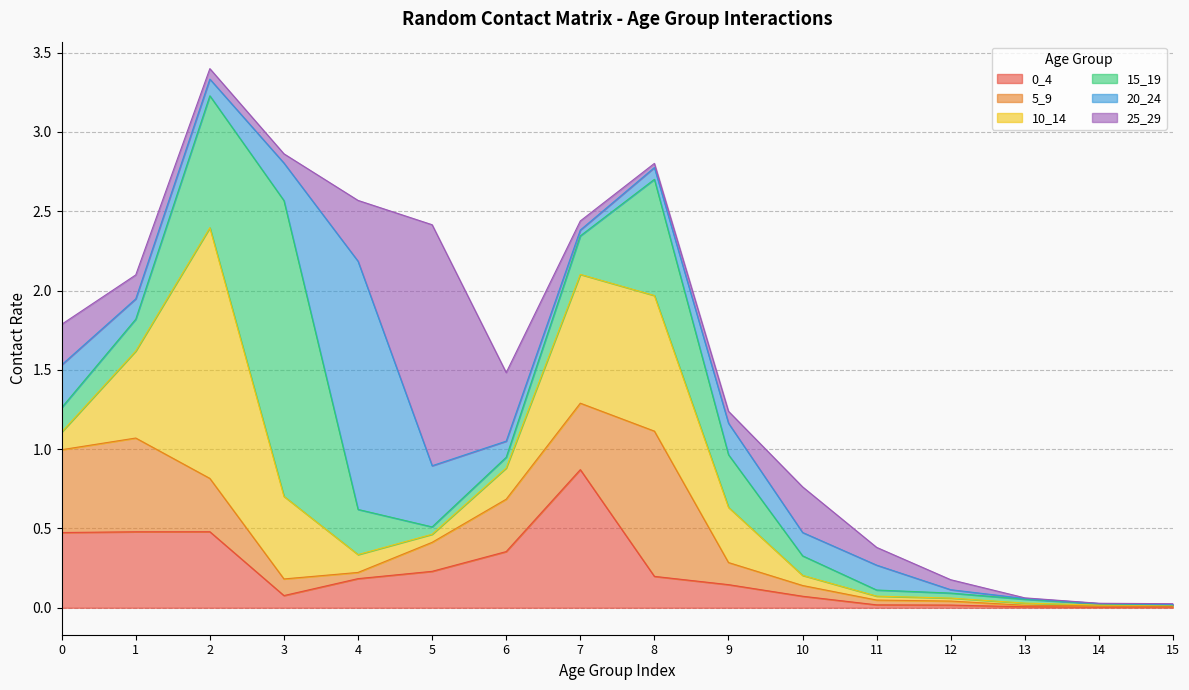

At which category does 0_4 reach its first local peak?

2